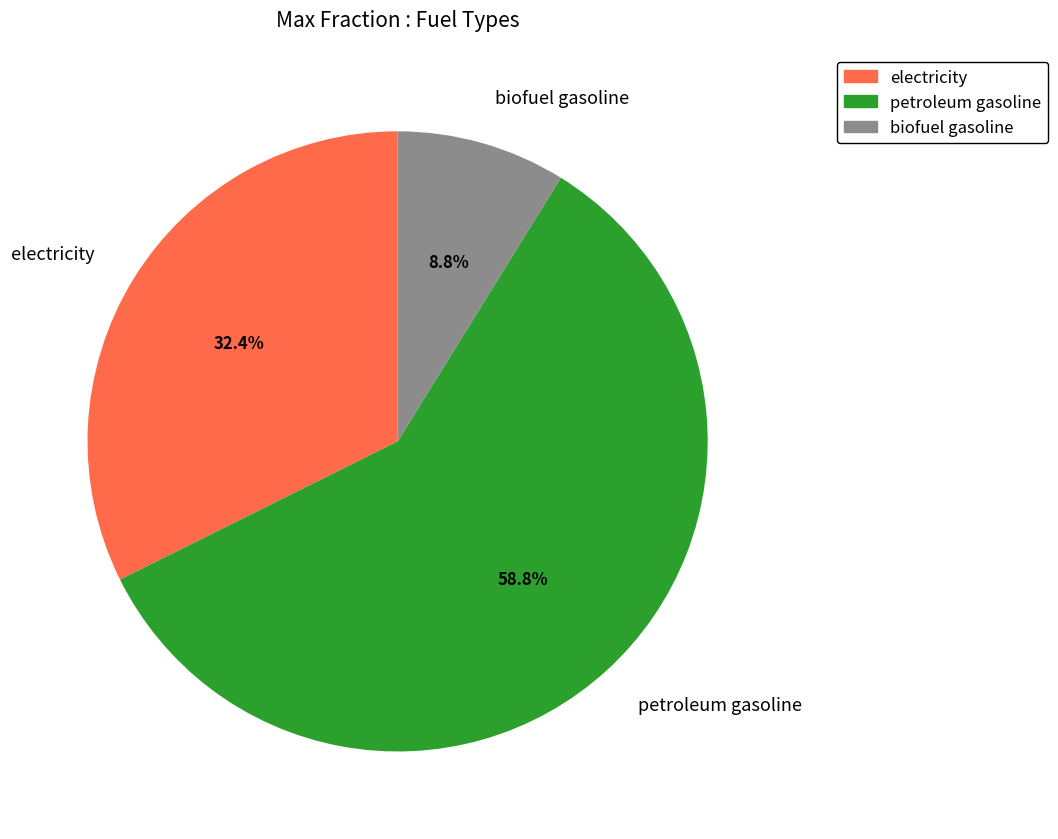

To the nearest percent, what portion does electricity represent?

32%